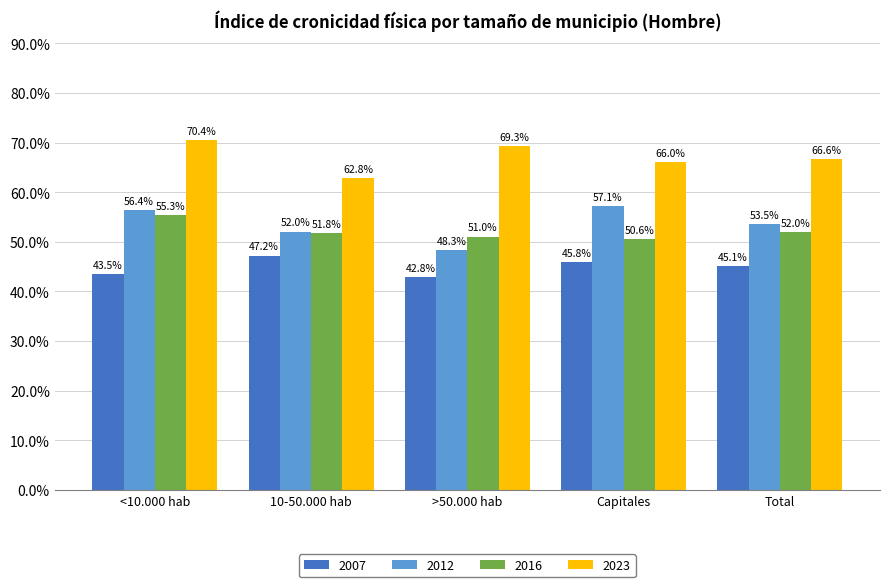

At which category does the chart reach its minimum across all series?

>50.000 hab